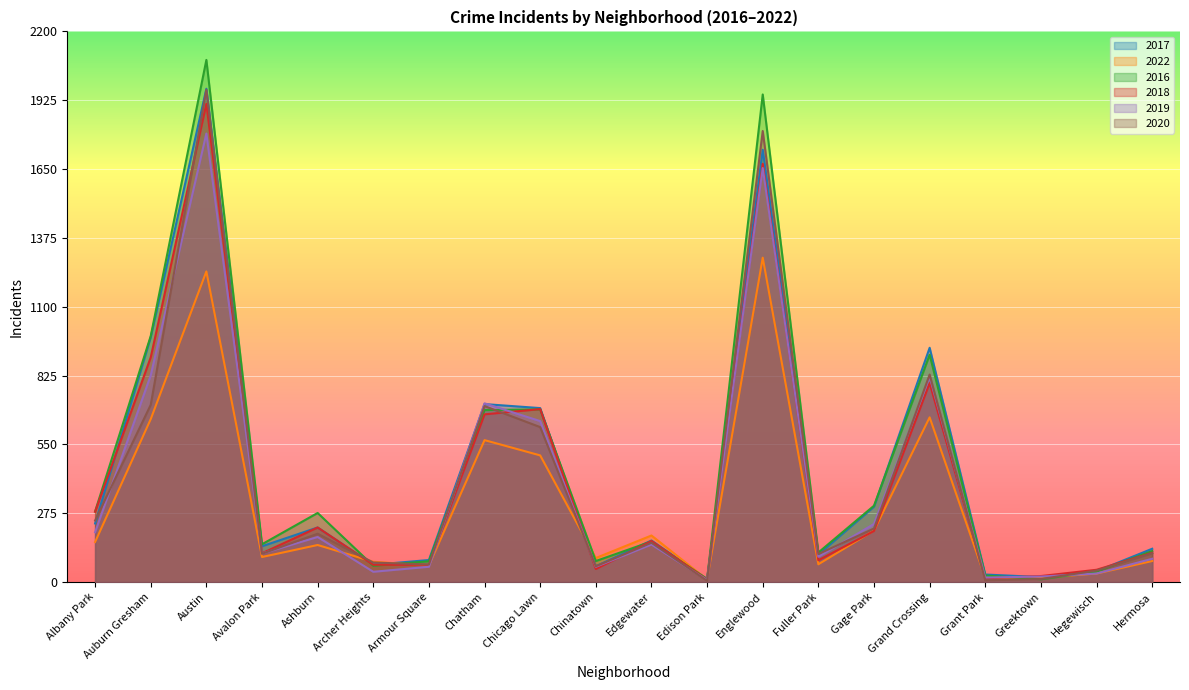

Which series has the widest spread of values?

2016